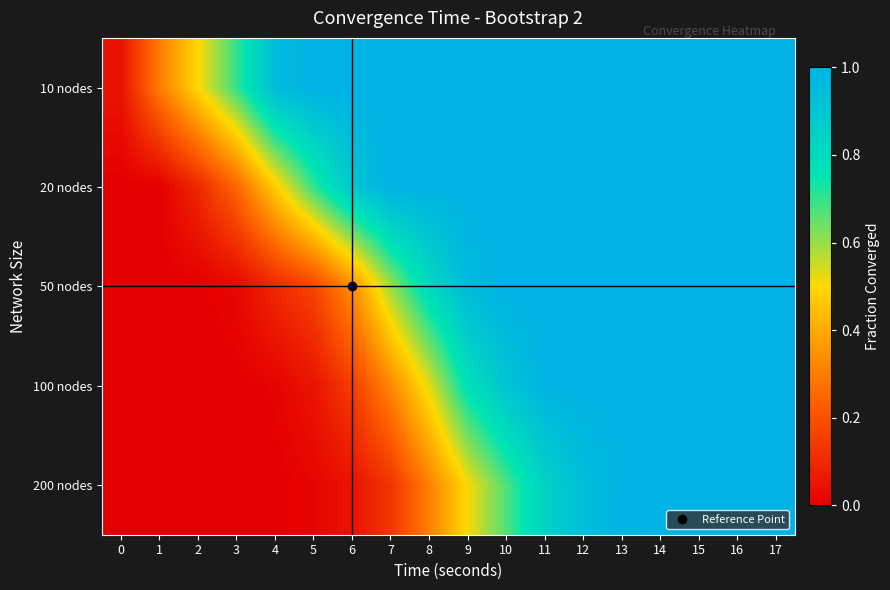

Reading left to right, extract all data points from this chart.

10 nodes: 0=0.1	1=0.3	2=0.5	3=0.7	4=0.9	5=1.0	6=1.0	7=1.0	8=1.0	9=1.0	10=1.0	11=1.0	12=1.0	13=1.0	14=1.0	15=1.0	16=1.0	17=1.0
20 nodes: 0=0.0	1=0.0	2=0.1	3=0.2	4=0.5	5=0.7	6=0.9	7=1.0	8=1.0	9=1.0	10=1.0	11=1.0	12=1.0	13=1.0	14=1.0	15=1.0	16=1.0	17=1.0
50 nodes: 0=0.0	1=0.0	2=0.0	3=0.0	4=0.1	5=0.2	6=0.3	7=0.6	8=0.8	9=1.0	10=1.0	11=1.0	12=1.0	13=1.0	14=1.0	15=1.0	16=1.0	17=1.0
100 nodes: 0=0.0	1=0.0	2=0.0	3=0.0	4=0.0	5=0.1	6=0.2	7=0.3	8=0.5	9=0.8	10=0.9	11=1.0	12=1.0	13=1.0	14=1.0	15=1.0	16=1.0	17=1.0
200 nodes: 0=0.0	1=0.0	2=0.0	3=0.0	4=0.0	5=0.0	6=0.0	7=0.1	8=0.3	9=0.5	10=0.7	11=0.8	12=0.9	13=1.0	14=1.0	15=1.0	16=1.0	17=1.0